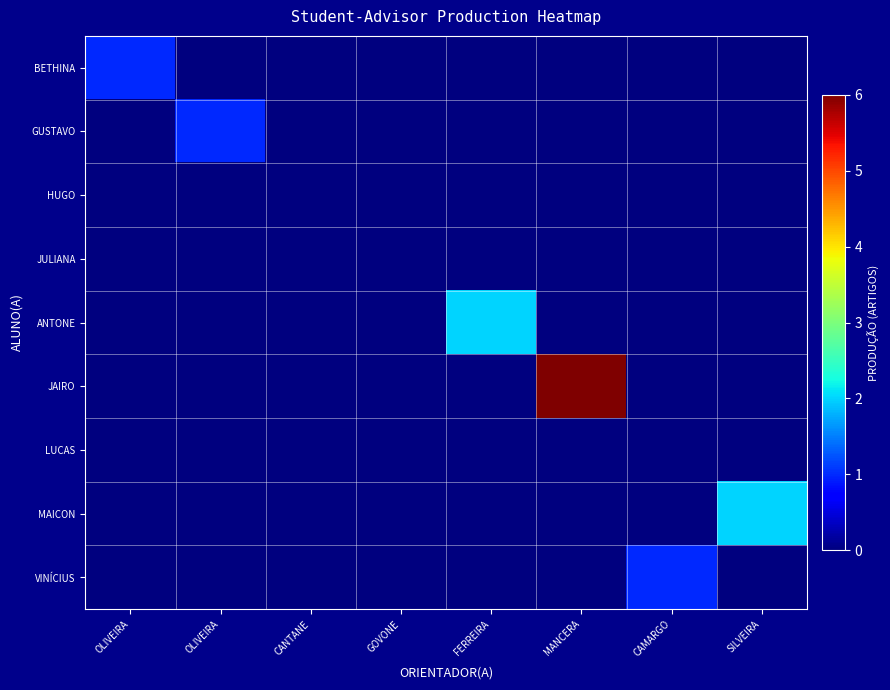

Reading left to right, transcribe all the data shown in this chart.

BETHINA: OLIVEIRA=1	OLIVEIRA=0	CANTANE=0	GOVONE=0	FERREIRA=0	MANCERA=0	CAMARGO=0	SILVEIRA=0
GUSTAVO: OLIVEIRA=0	OLIVEIRA=1	CANTANE=0	GOVONE=0	FERREIRA=0	MANCERA=0	CAMARGO=0	SILVEIRA=0
HUGO: OLIVEIRA=0	OLIVEIRA=0	CANTANE=0	GOVONE=0	FERREIRA=0	MANCERA=0	CAMARGO=0	SILVEIRA=0
JULIANA: OLIVEIRA=0	OLIVEIRA=0	CANTANE=0	GOVONE=0	FERREIRA=0	MANCERA=0	CAMARGO=0	SILVEIRA=0
ANTONE: OLIVEIRA=0	OLIVEIRA=0	CANTANE=0	GOVONE=0	FERREIRA=2	MANCERA=0	CAMARGO=0	SILVEIRA=0
JAIRO: OLIVEIRA=0	OLIVEIRA=0	CANTANE=0	GOVONE=0	FERREIRA=0	MANCERA=6	CAMARGO=0	SILVEIRA=0
LUCAS: OLIVEIRA=0	OLIVEIRA=0	CANTANE=0	GOVONE=0	FERREIRA=0	MANCERA=0	CAMARGO=0	SILVEIRA=0
MAICON: OLIVEIRA=0	OLIVEIRA=0	CANTANE=0	GOVONE=0	FERREIRA=0	MANCERA=0	CAMARGO=0	SILVEIRA=2
VINÍCIUS: OLIVEIRA=0	OLIVEIRA=0	CANTANE=0	GOVONE=0	FERREIRA=0	MANCERA=0	CAMARGO=1	SILVEIRA=0